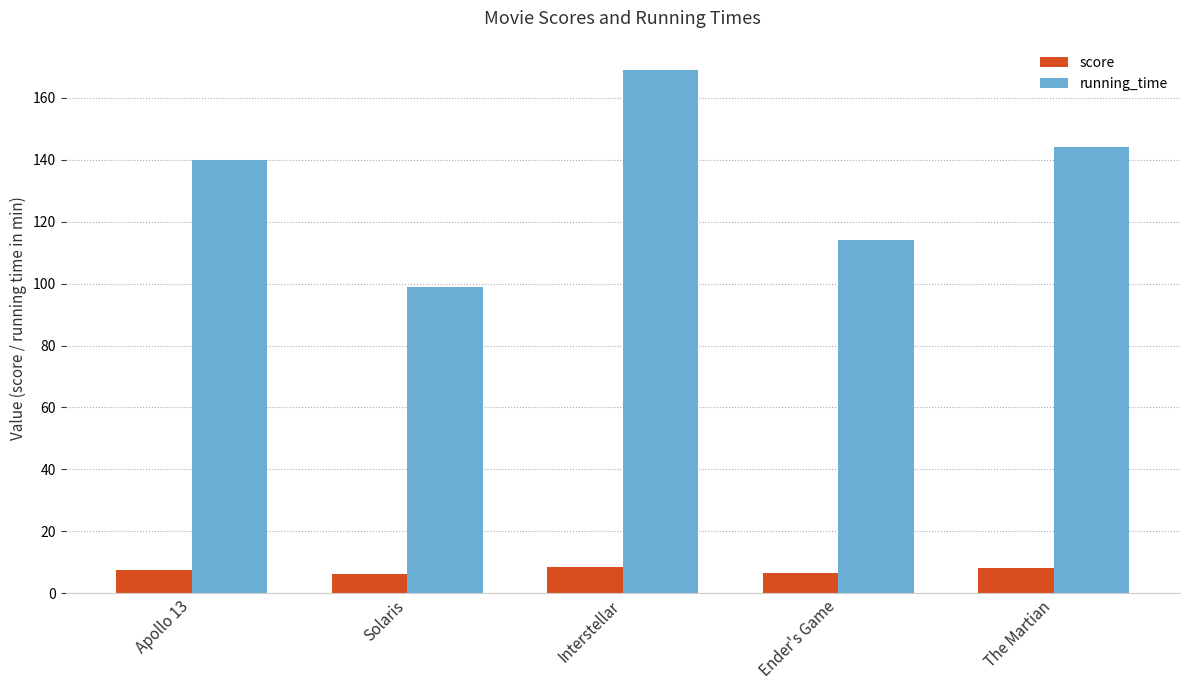

What is the minimum value for score?

6.2